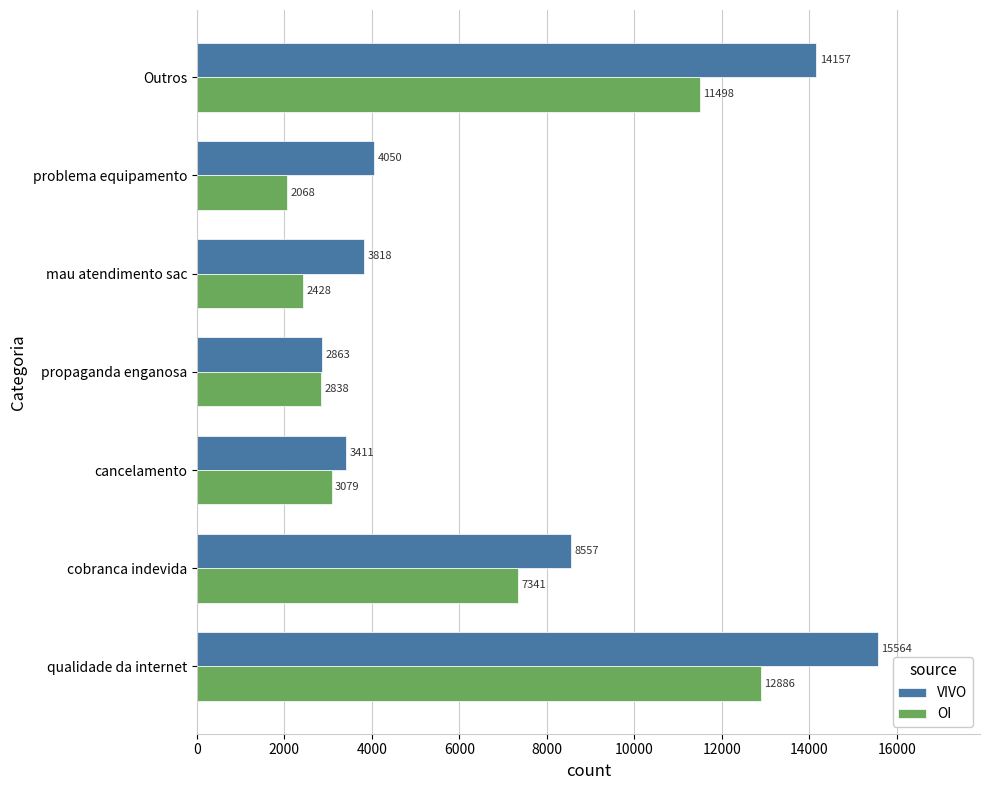

Count the number of data series in this chart.

2